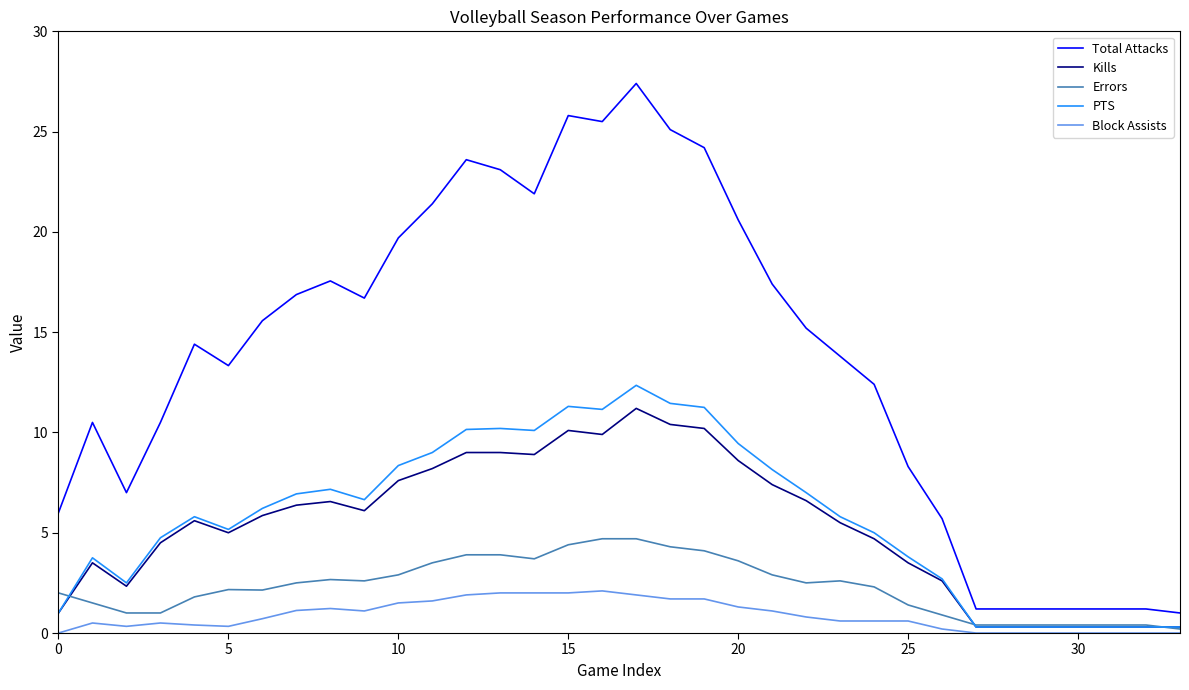

Which series has the largest total across all categories?

Total Attacks